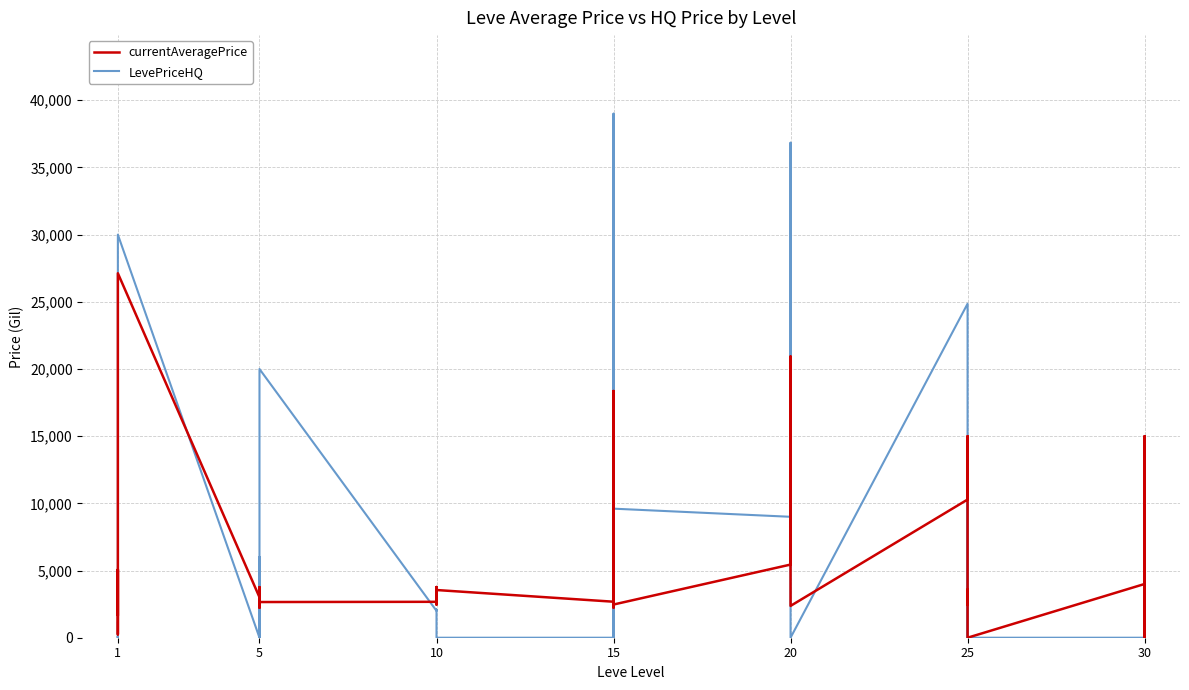

What is the maximum value shown in the chart?

39000.0